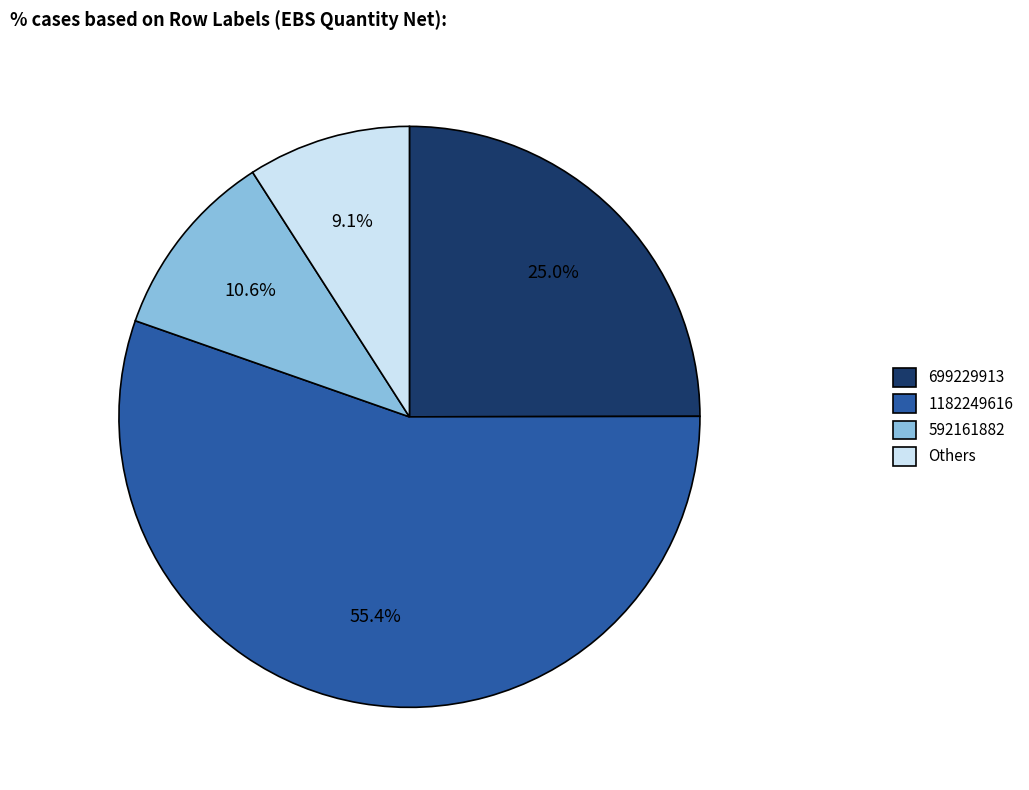

Between 592161882 and Others, which is larger?

592161882